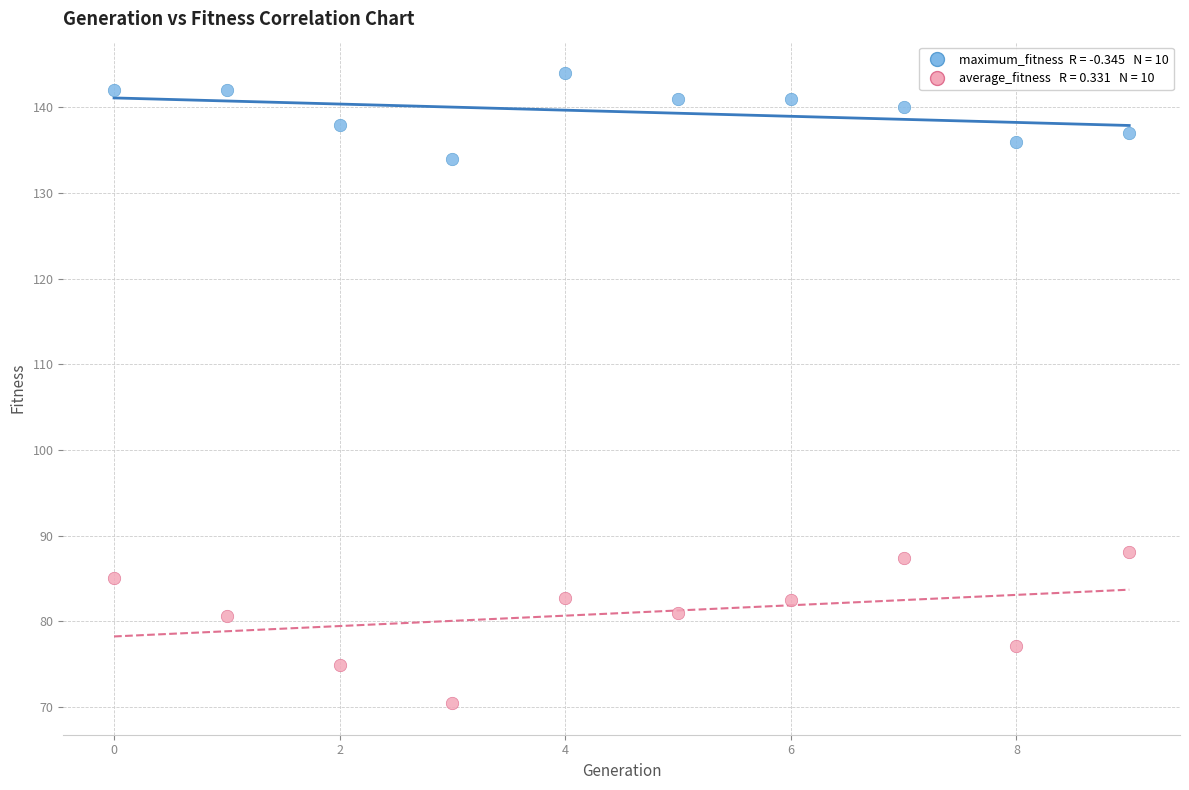

Across all data points, what is the range of Y values (max minus min)?

73.6